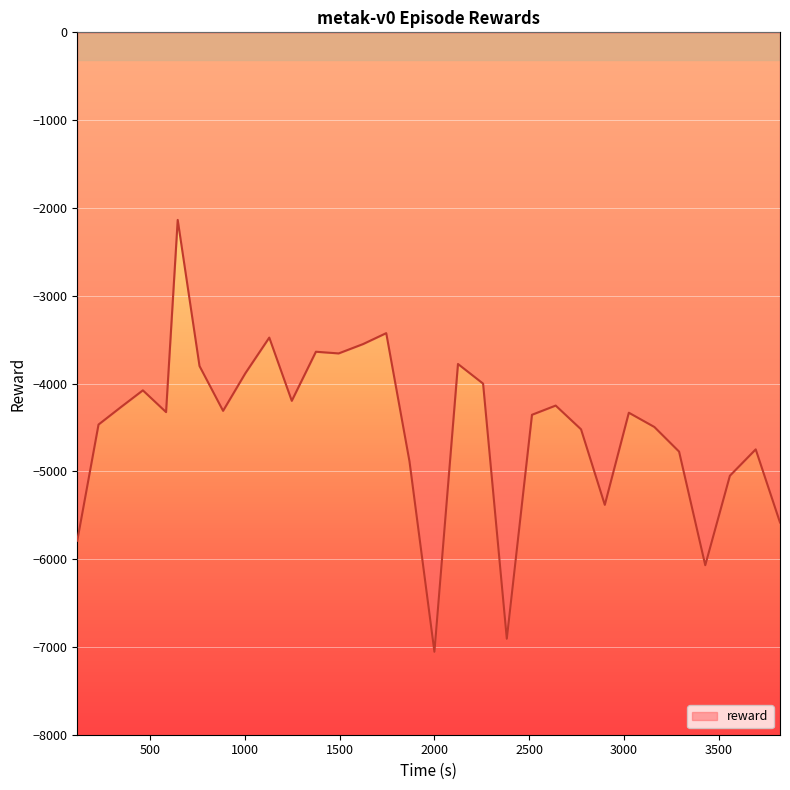

What is the difference between the maximum and minimum values?

4918.9